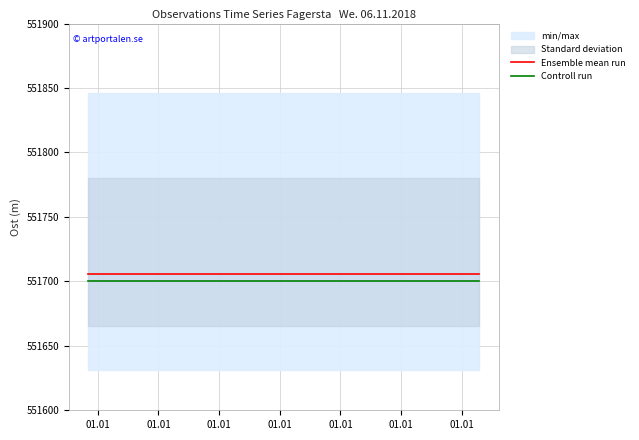

What is the sum of the Controll run values at 01.01 and 01.01?

1103400